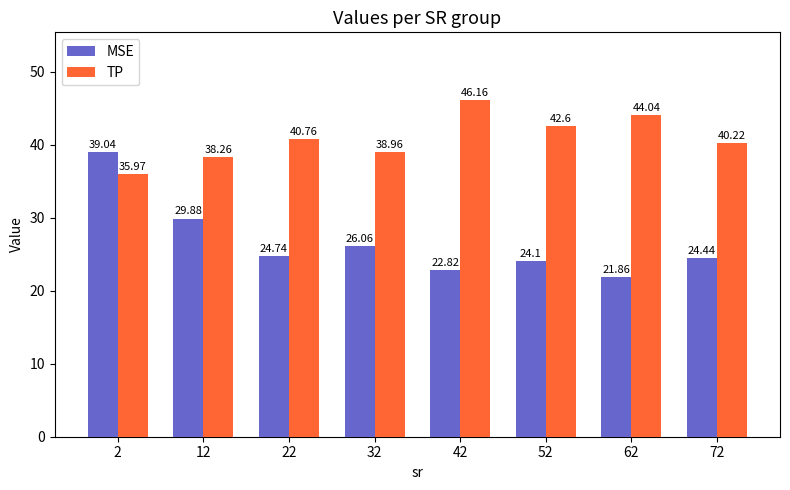

At which label does TP first exceed 40?

22